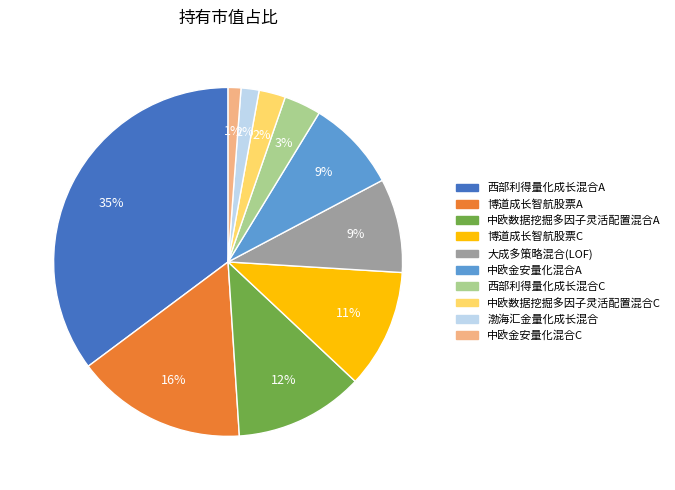

Combined, do 中欧数据挖掘多因子灵活配置混合C and 西部利得量化成长混合C account for over 50%?

No